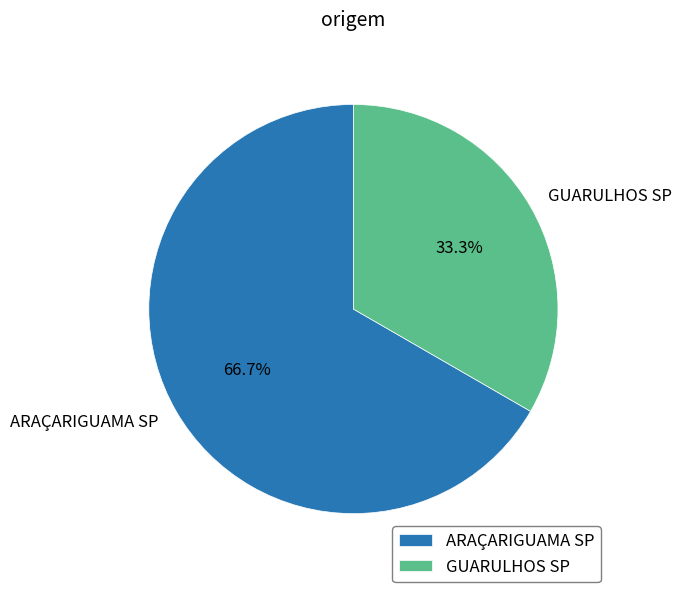

What percentage do GUARULHOS SP and ARAÇARIGUAMA SP together represent?

100.0%